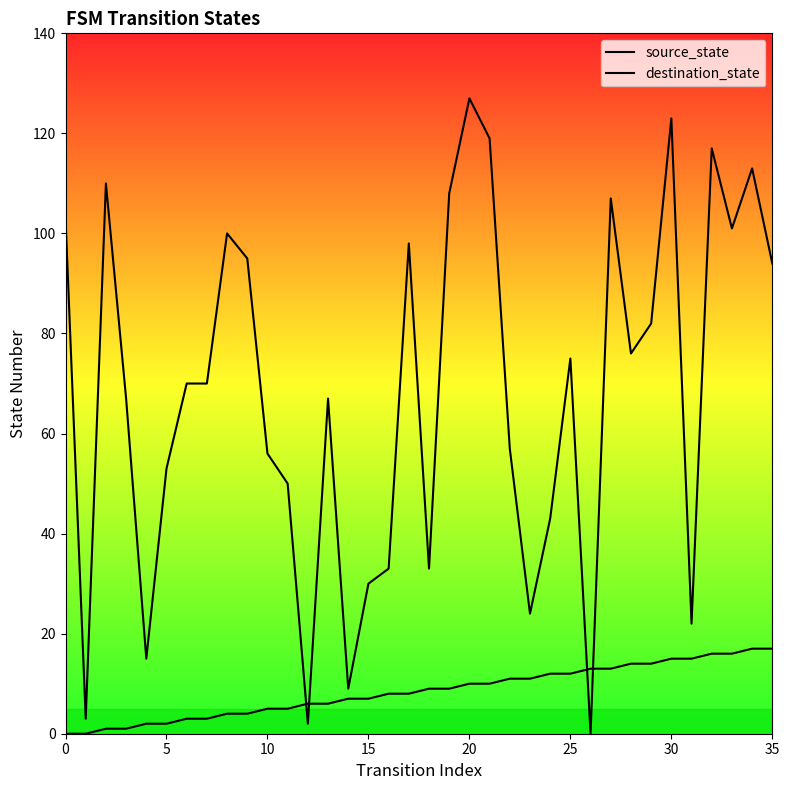

How many lines are shown in the chart?

2